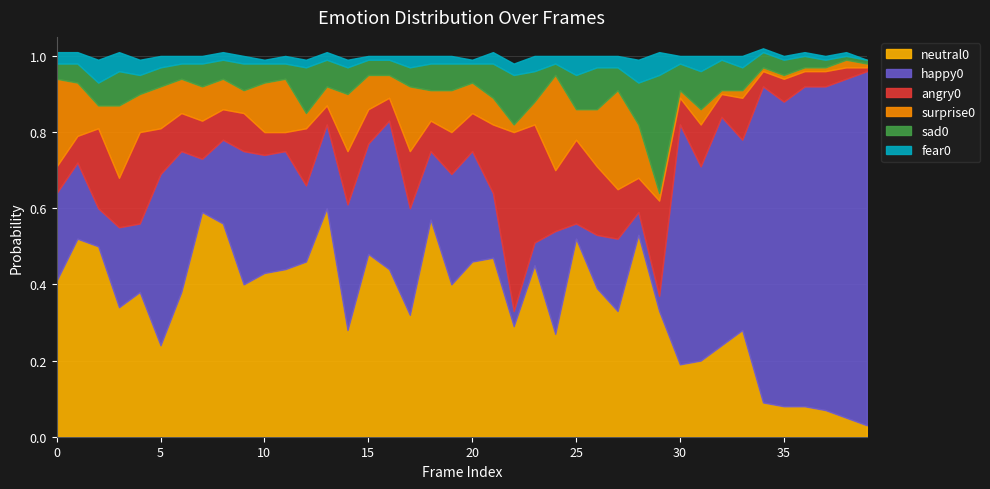

Reading left to right, what are all the values shown in this chart?

neutral0: 0=0.4	1=0.5	2=0.5	3=0.3	4=0.4	5=0.2	6=0.4	7=0.6	8=0.6	9=0.4	10=0.4	11=0.4	12=0.5	13=0.6	14=0.3	15=0.5	16=0.4	17=0.3	18=0.6	19=0.4	20=0.5	21=0.5	22=0.3	23=0.5	24=0.3	25=0.5	26=0.4	27=0.3	28=0.5	29=0.3	30=0.2	31=0.2	32=0.2	33=0.3	34=0.1	35=0.1	36=0.1	37=0.1	38=0.1	39=0.0
happy0: 0=0.2	1=0.2	2=0.1	3=0.2	4=0.2	5=0.5	6=0.4	7=0.1	8=0.2	9=0.3	10=0.3	11=0.3	12=0.2	13=0.2	14=0.3	15=0.3	16=0.4	17=0.3	18=0.2	19=0.3	20=0.3	21=0.2	22=0.0	23=0.1	24=0.3	25=0.0	26=0.1	27=0.2	28=0.1	29=0.0	30=0.6	31=0.5	32=0.6	33=0.5	34=0.8	35=0.8	36=0.8	37=0.8	38=0.9	39=0.9
angry0: 0=0.1	1=0.1	2=0.2	3=0.1	4=0.2	5=0.1	6=0.1	7=0.1	8=0.1	9=0.1	10=0.1	11=0.1	12=0.1	13=0.1	14=0.1	15=0.1	16=0.1	17=0.1	18=0.1	19=0.1	20=0.1	21=0.2	22=0.5	23=0.3	24=0.2	25=0.2	26=0.2	27=0.1	28=0.1	29=0.2	30=0.1	31=0.1	32=0.1	33=0.1	34=0.0	35=0.1	36=0.0	37=0.0	38=0.0	39=0.0
surprise0: 0=0.2	1=0.1	2=0.1	3=0.2	4=0.1	5=0.1	6=0.1	7=0.1	8=0.1	9=0.1	10=0.1	11=0.1	12=0.0	13=0.1	14=0.1	15=0.1	16=0.1	17=0.2	18=0.1	19=0.1	20=0.1	21=0.1	22=0.0	23=0.1	24=0.2	25=0.1	26=0.1	27=0.3	28=0.1	29=0.0	30=0.0	31=0.0	32=0.0	33=0.0	34=0.0	35=0.0	36=0.0	37=0.0	38=0.0	39=0.0
sad0: 0=0.0	1=0.1	2=0.1	3=0.1	4=0.1	5=0.1	6=0.0	7=0.1	8=0.1	9=0.1	10=0.1	11=0.0	12=0.1	13=0.1	14=0.1	15=0.0	16=0.0	17=0.1	18=0.1	19=0.1	20=0.1	21=0.1	22=0.1	23=0.1	24=0.0	25=0.1	26=0.1	27=0.1	28=0.1	29=0.3	30=0.1	31=0.1	32=0.1	33=0.1	34=0.0	35=0.0	36=0.0	37=0.0	38=0.0	39=0.0
fear0: 0=0.0	1=0.0	2=0.1	3=0.1	4=0.0	5=0.0	6=0.0	7=0.0	8=0.0	9=0.0	10=0.0	11=0.0	12=0.0	13=0.0	14=0.0	15=0.0	16=0.0	17=0.0	18=0.0	19=0.0	20=0.0	21=0.0	22=0.0	23=0.0	24=0.0	25=0.1	26=0.0	27=0.0	28=0.1	29=0.1	30=0.0	31=0.0	32=0.0	33=0.0	34=0.0	35=0.0	36=0.0	37=0.0	38=0.0	39=0.0